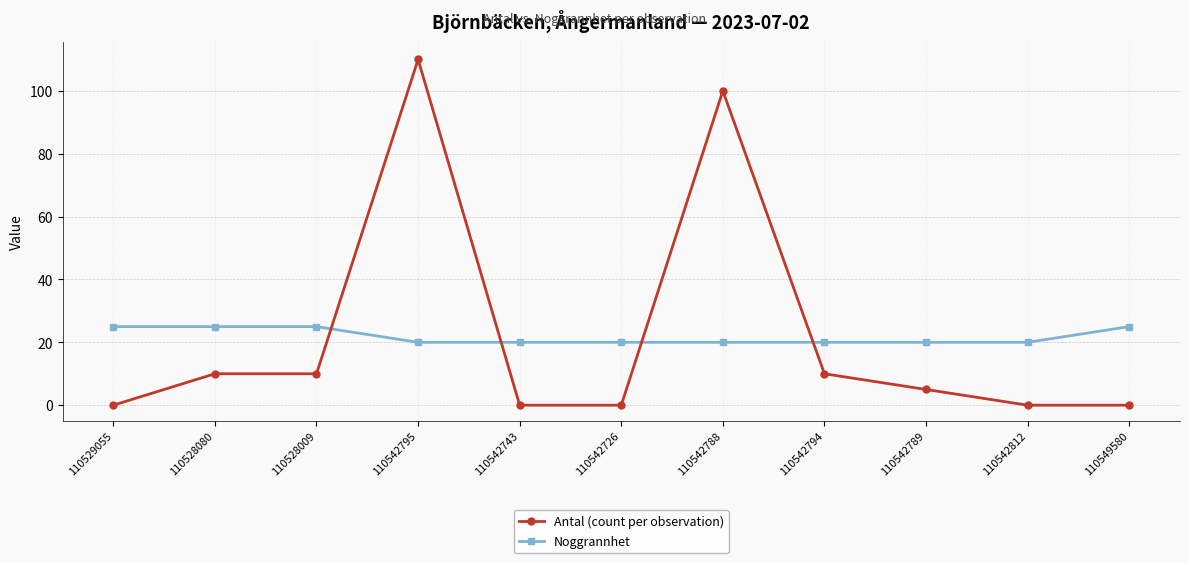

The value of Antal (count per observation) at 110542743 is 0. True or false?

True